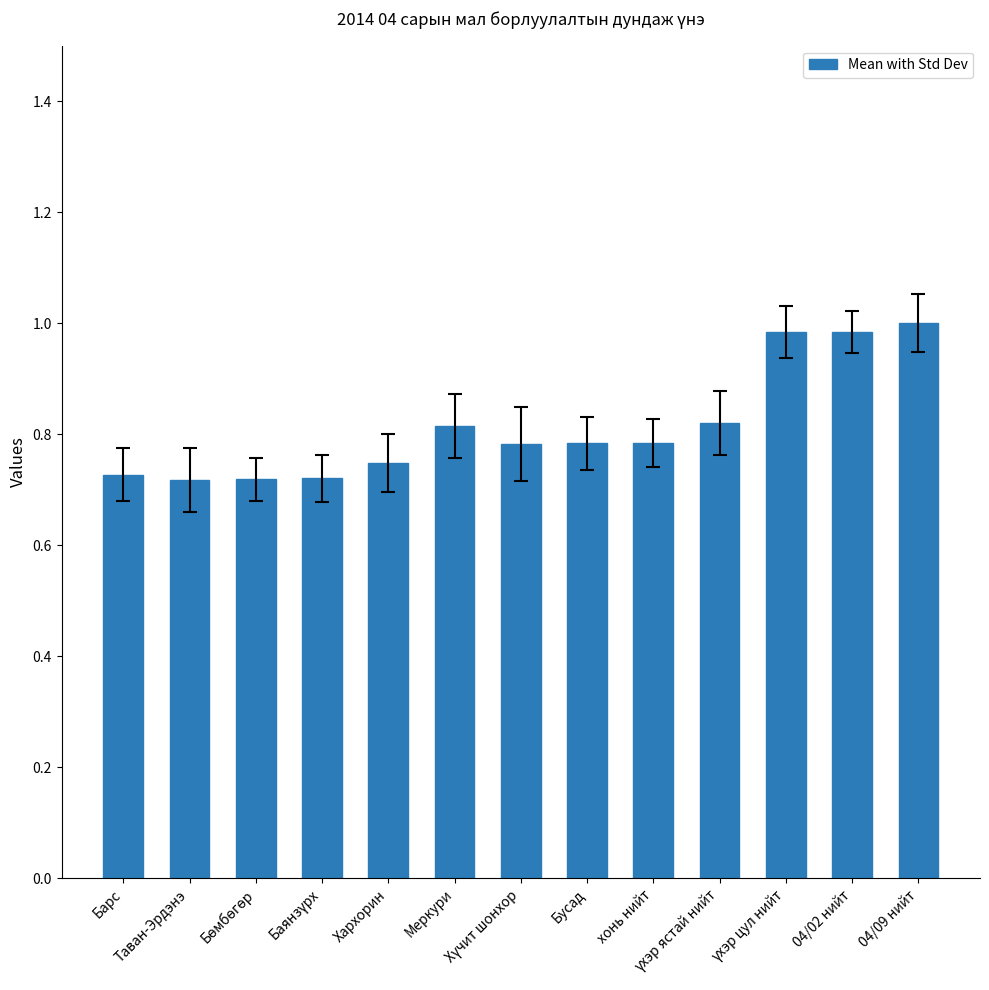

What is the difference between the second highest and minimum values?

0.3